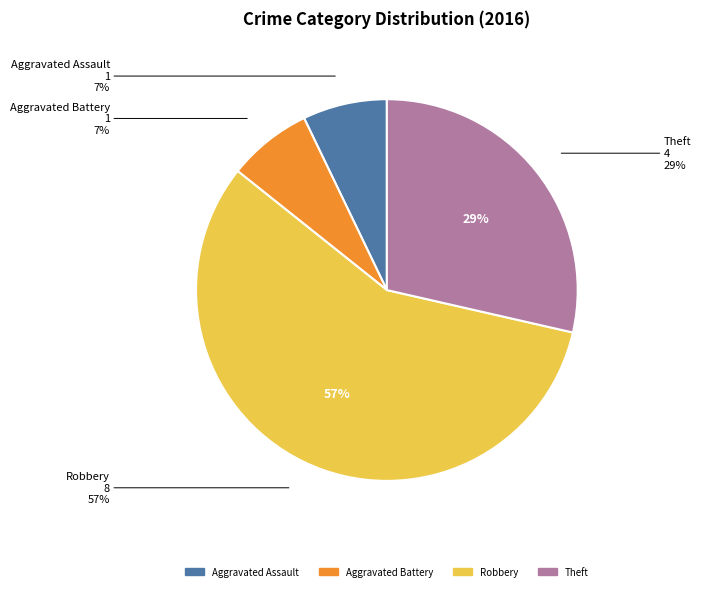

True or false: Aggravated Assault accounts for 7% of the total.

True